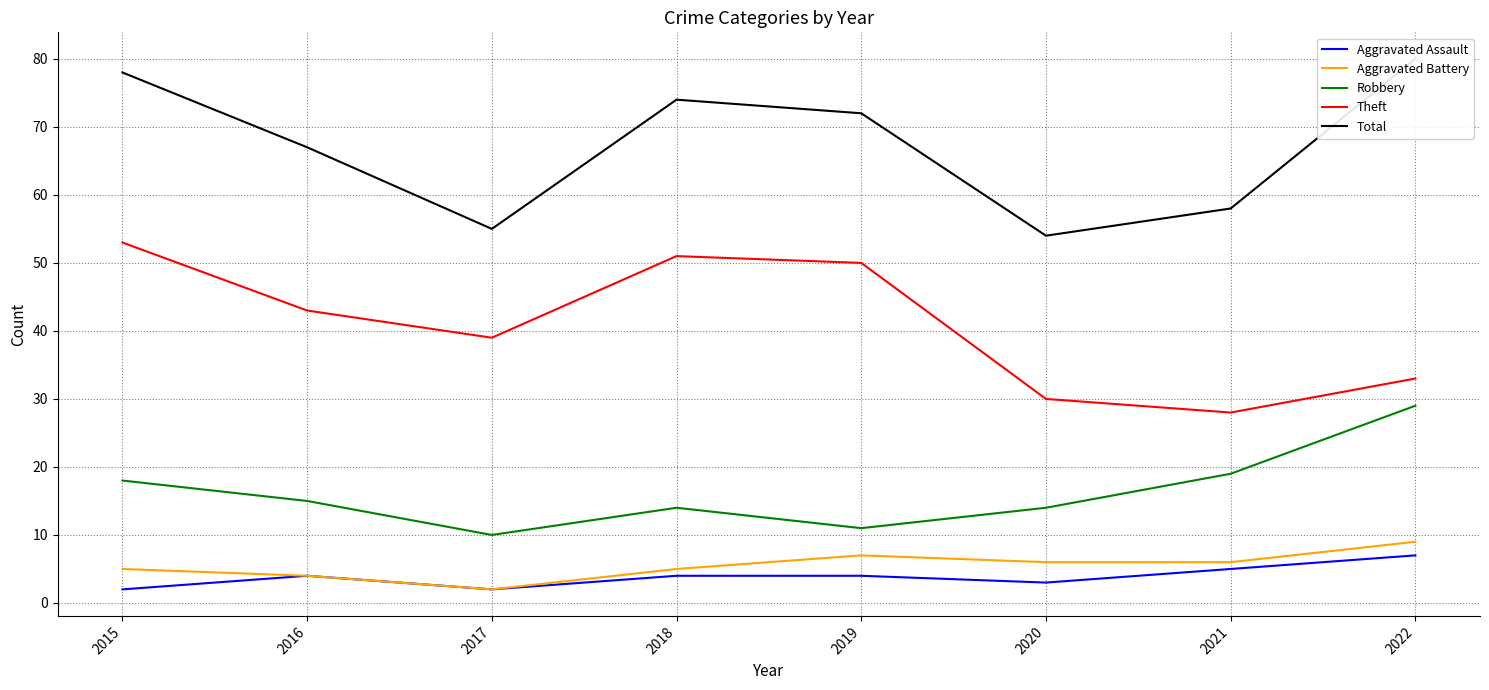

Where does the Total series first go above 72?

2015